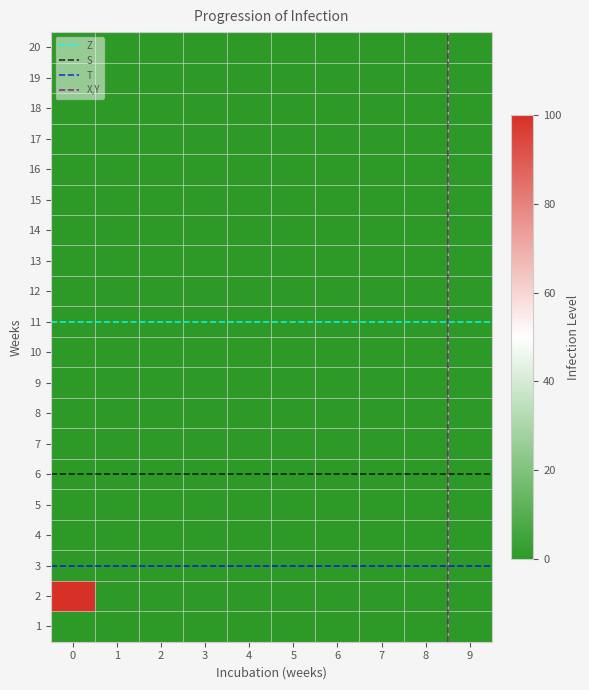

True or false: 9 has a value of 0 at 1.

True